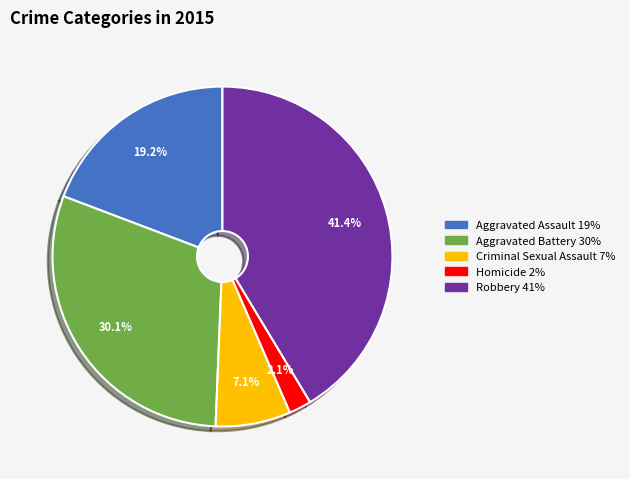

How many segments does this pie chart have?

5